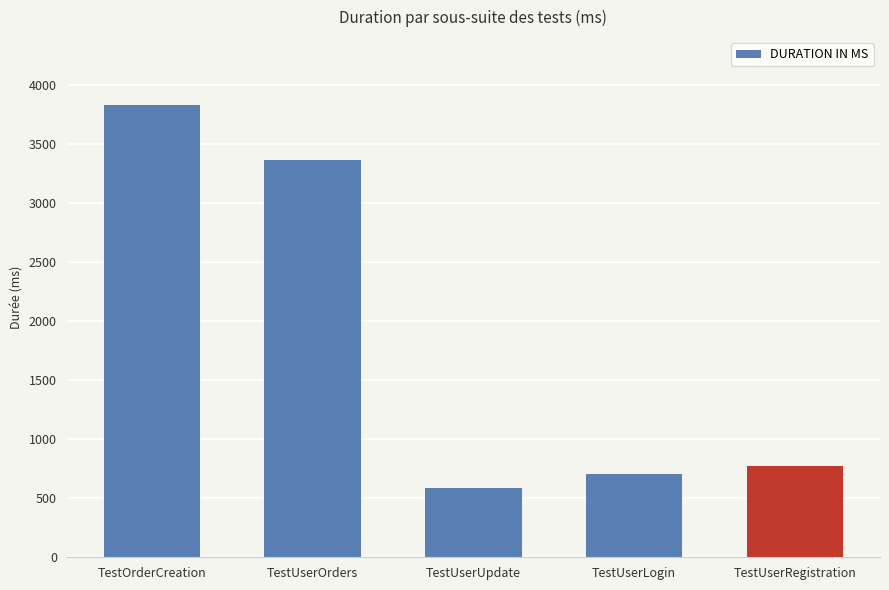

Between TestUserOrders and TestUserLogin, which is larger?

TestUserOrders